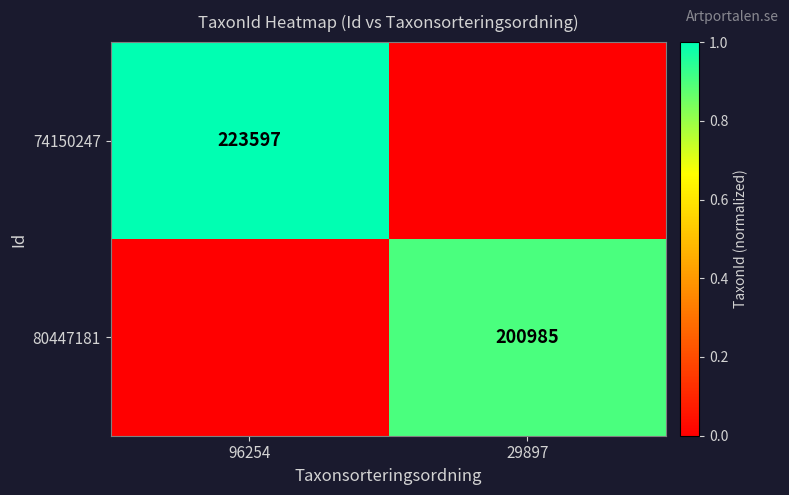

The 80447181 series shows 200985 at 29897. True or false?

True